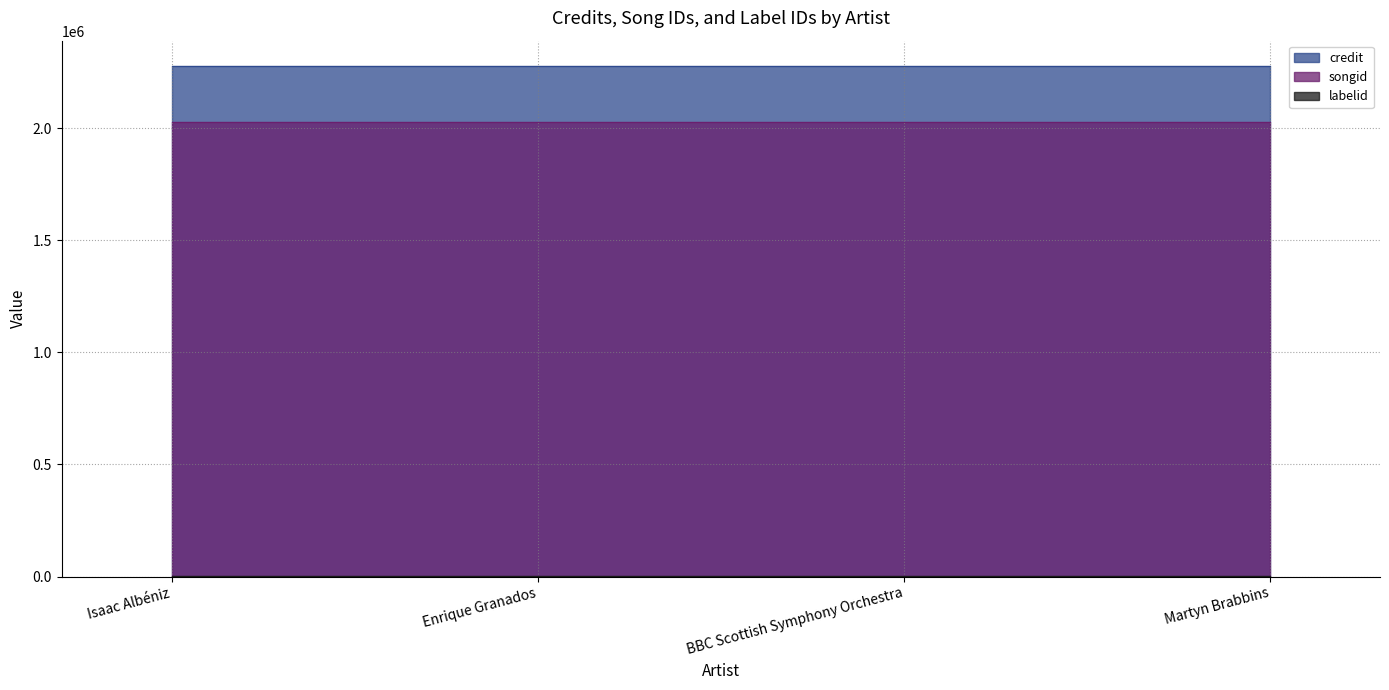

Which label corresponds to the largest value in the chart?

Isaac Albéniz